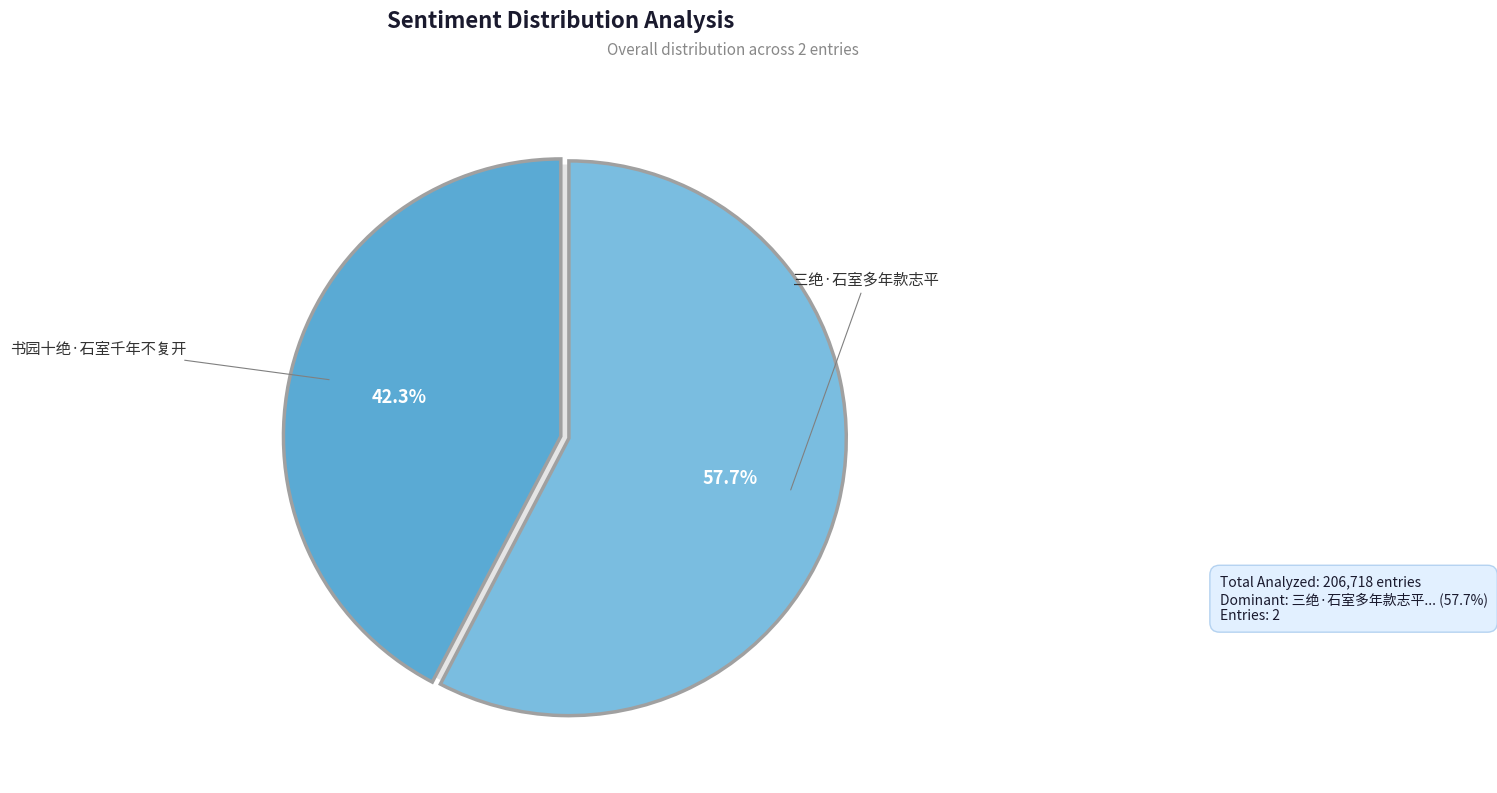

Which slice is the smallest?

书园十绝·石室千年不复开